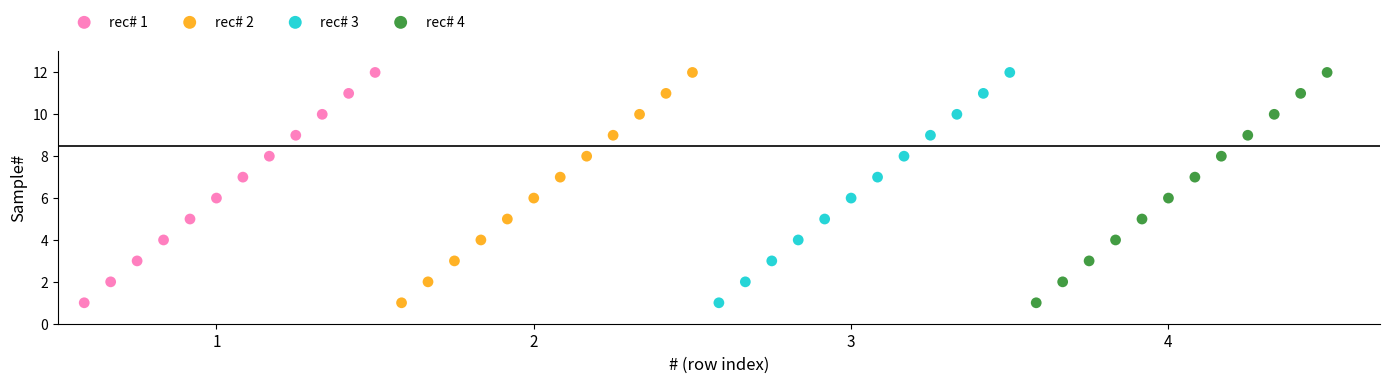

What are all the series names shown in the legend?

rec# 1, rec# 2, rec# 3, rec# 4